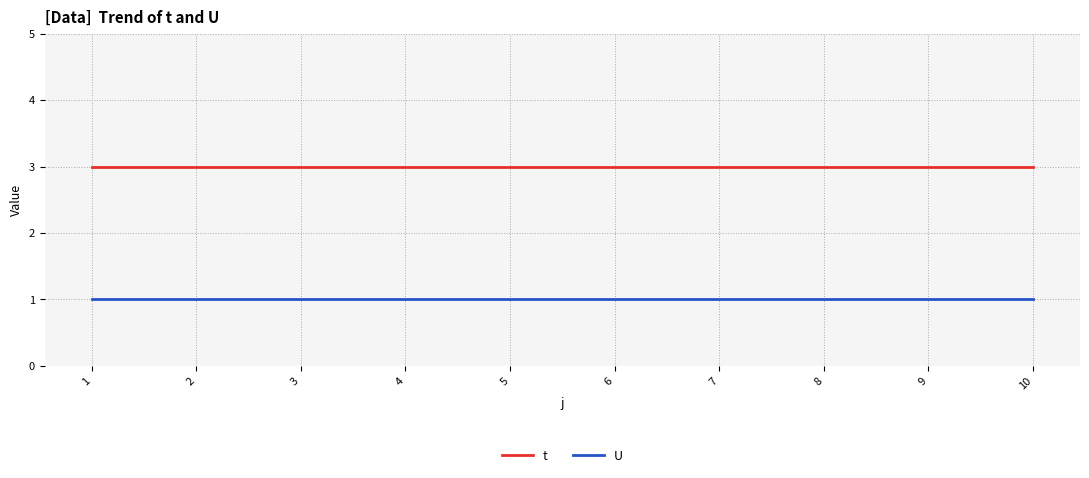

True or false: U and t intersect in this chart.

False